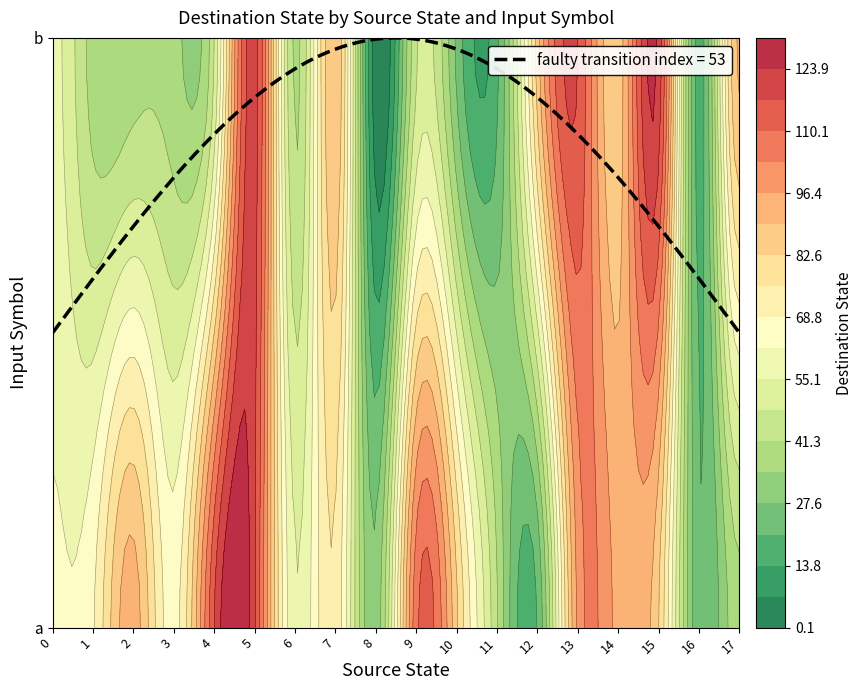

Which series has the largest total across all categories?

5